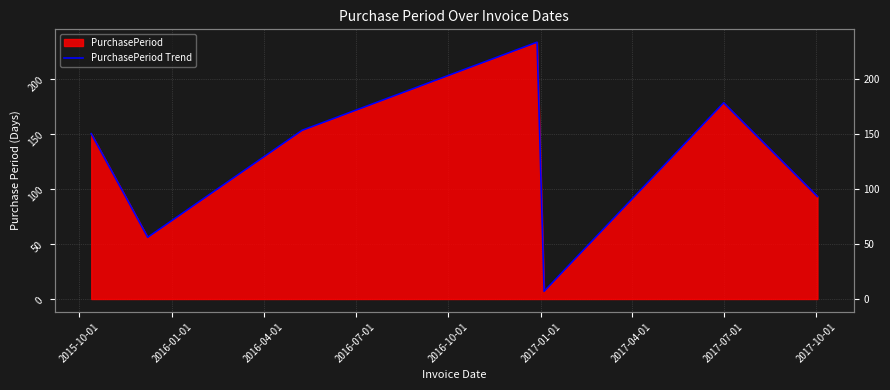

Where does the data first go above 150?

2016-04-01